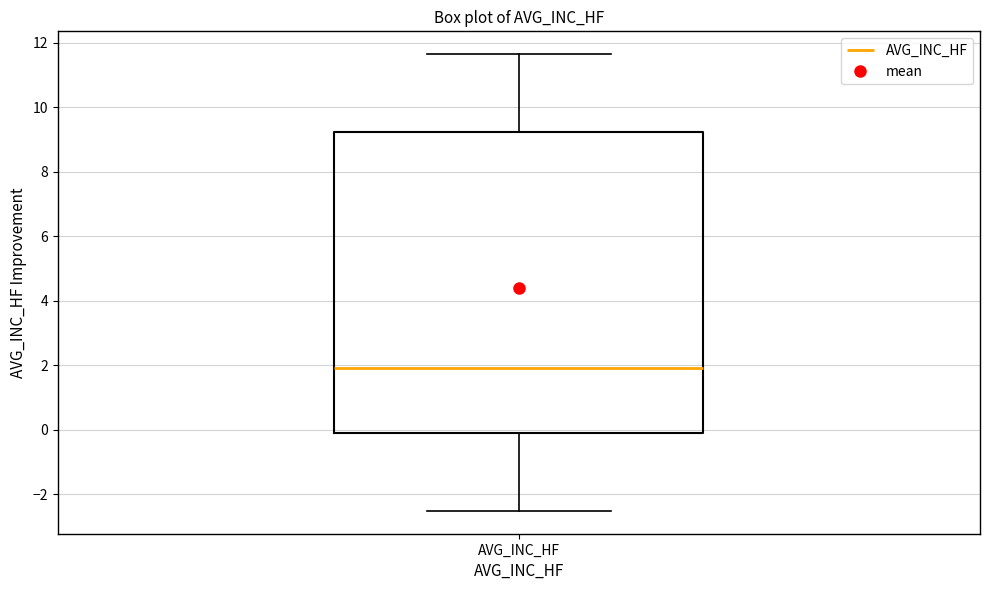

Where does the median line of the box for AVG_INC_HF sit on the y-axis? The values are not printed on the chart, so give them approximately, as read against the axis.

2.0